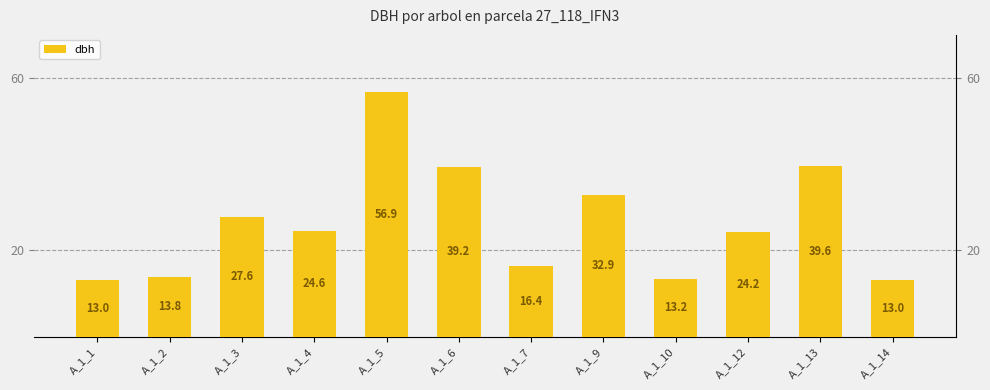

Reading left to right, list all the values displayed in this chart.

13.0	13.8	27.6	24.6	56.9	39.2	16.4	32.9	13.2	24.2	39.6	13.0